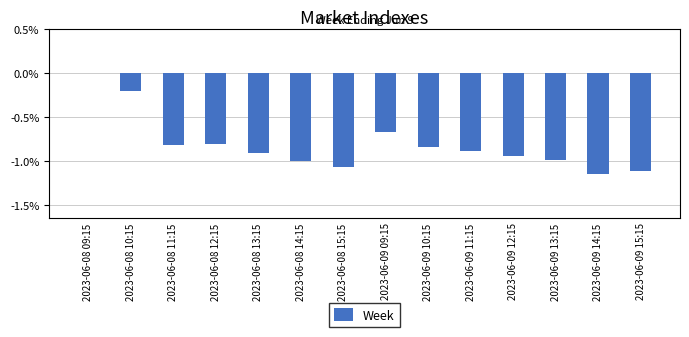

Which has a higher value, 2023-06-08 09:15 or 2023-06-09 11:15?

2023-06-08 09:15